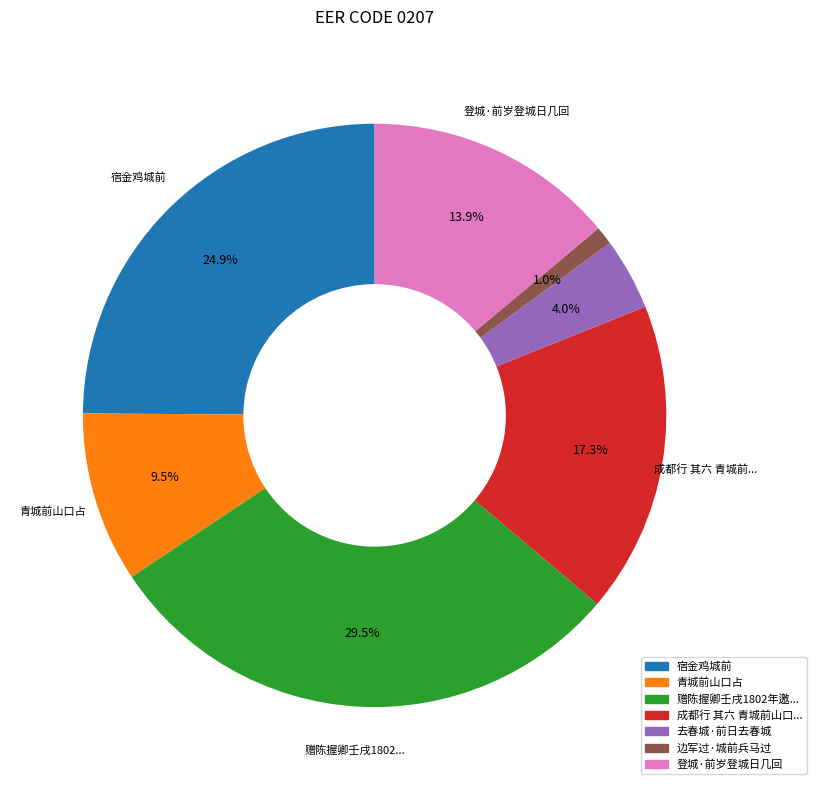

Is there a majority slice in this chart?

No